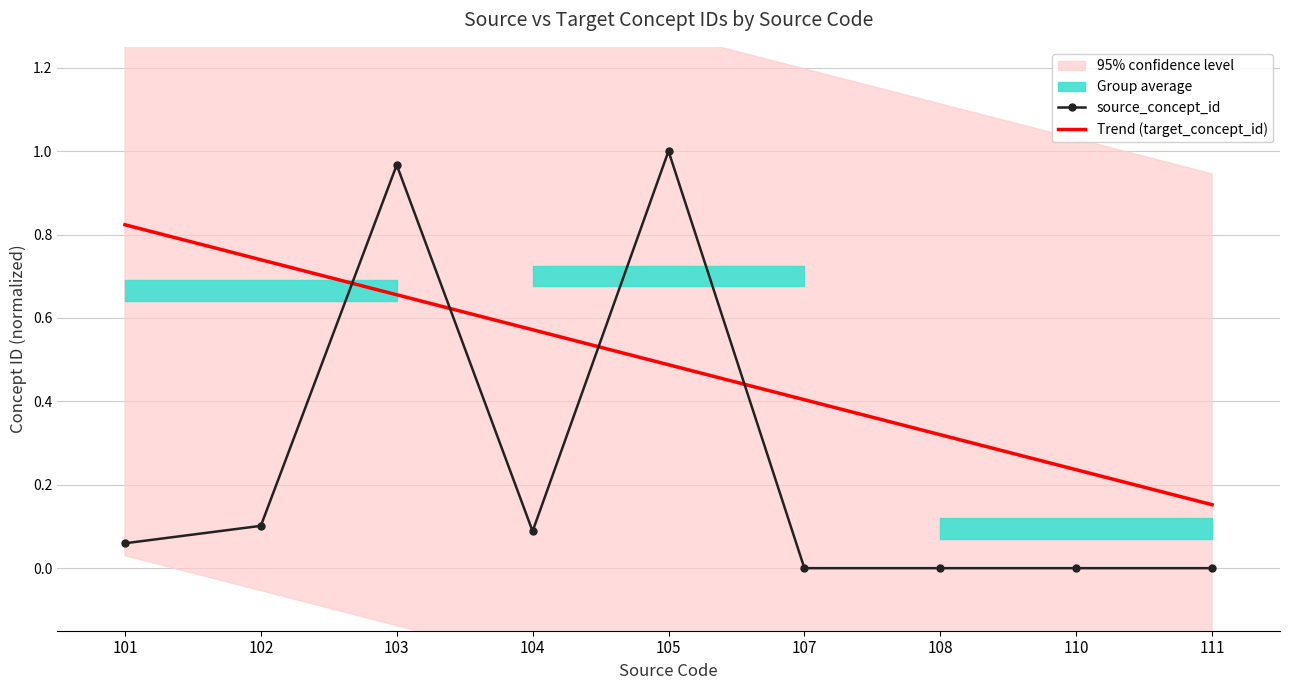

How many data points in source_concept_id are above 0?

8